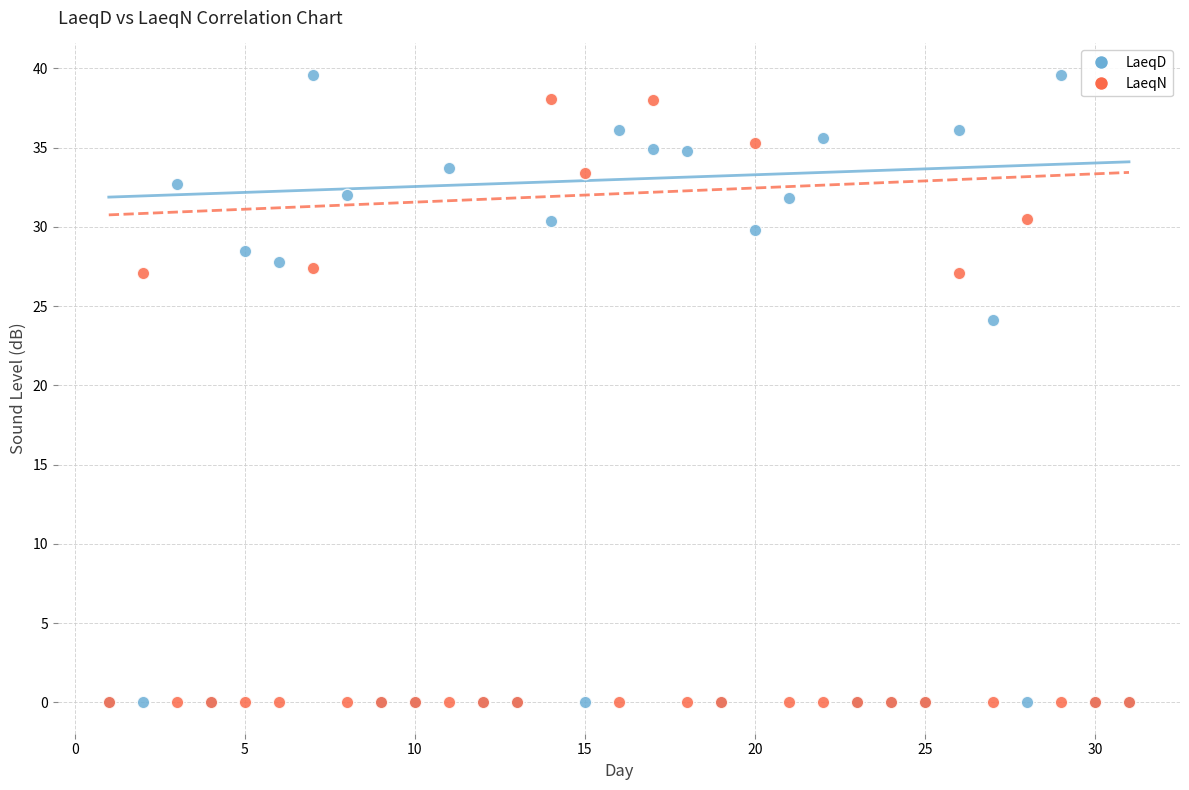

What are all the series names shown in the legend?

LaeqD, LaeqN